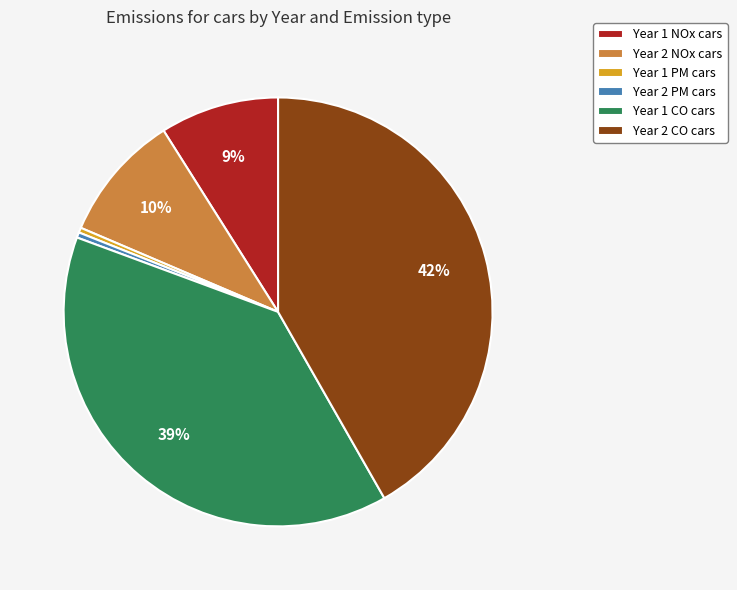

How many slices are in this pie chart?

6